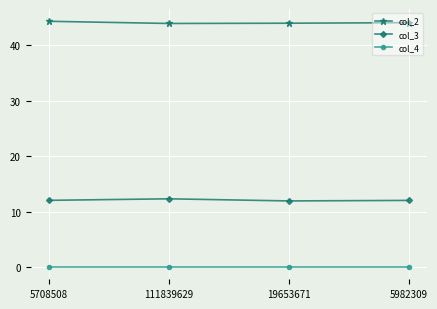

Is it true that col_3 equals 18.1 at 19653671?

False